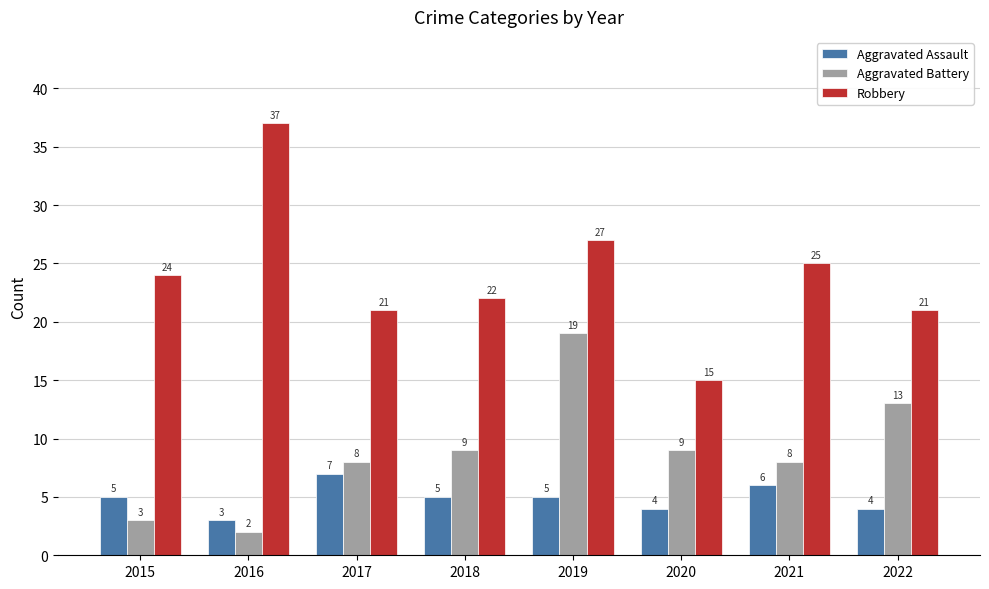

Reading right to left, transcribe all the data shown in this chart.

Aggravated Assault: 4	6	4	5	5	7	3	5
Aggravated Battery: 13	8	9	19	9	8	2	3
Robbery: 21	25	15	27	22	21	37	24